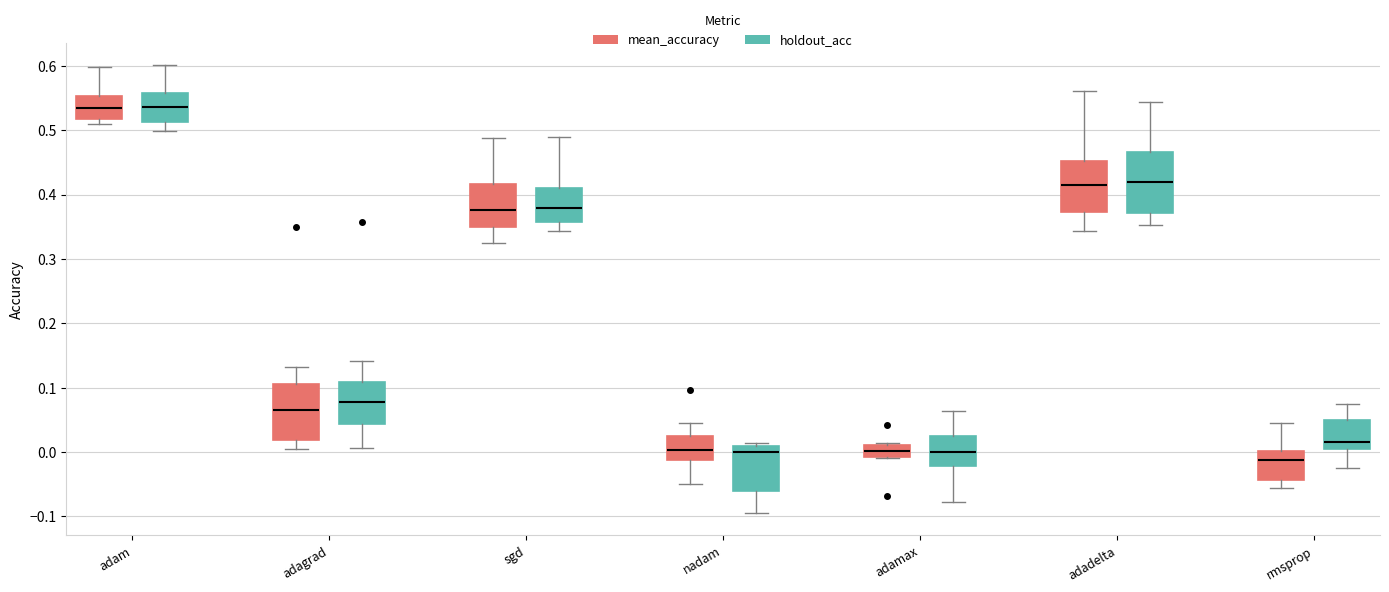

Which box has the lowest median line?

rmsprop (mean_accuracy)